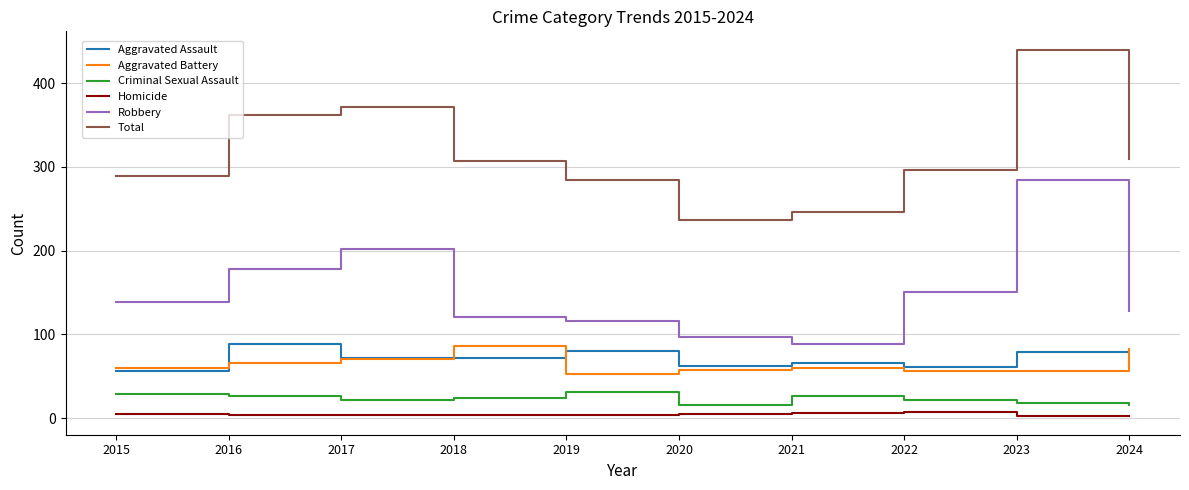

At which label does Aggravated Assault reach its peak?

2016